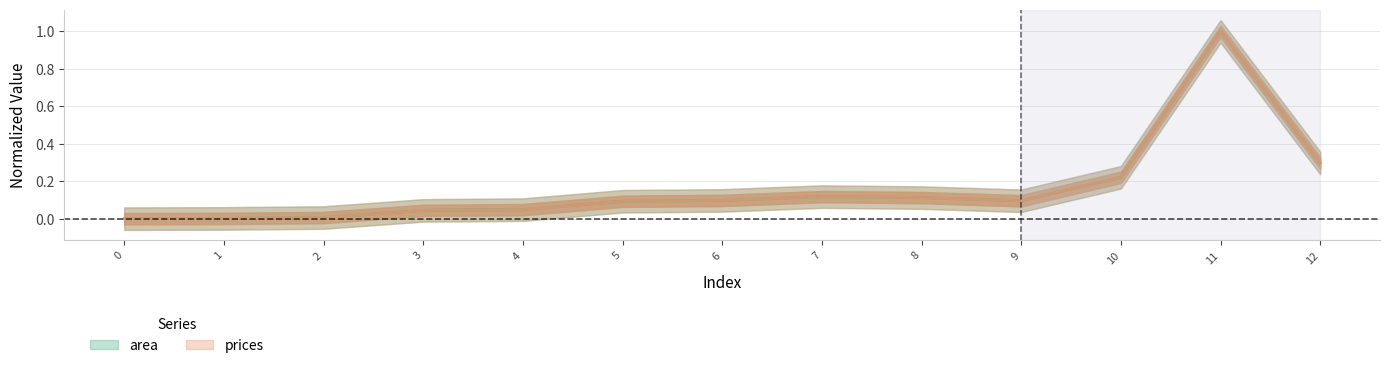

The value of area at 9 is 0.1. True or false?

True